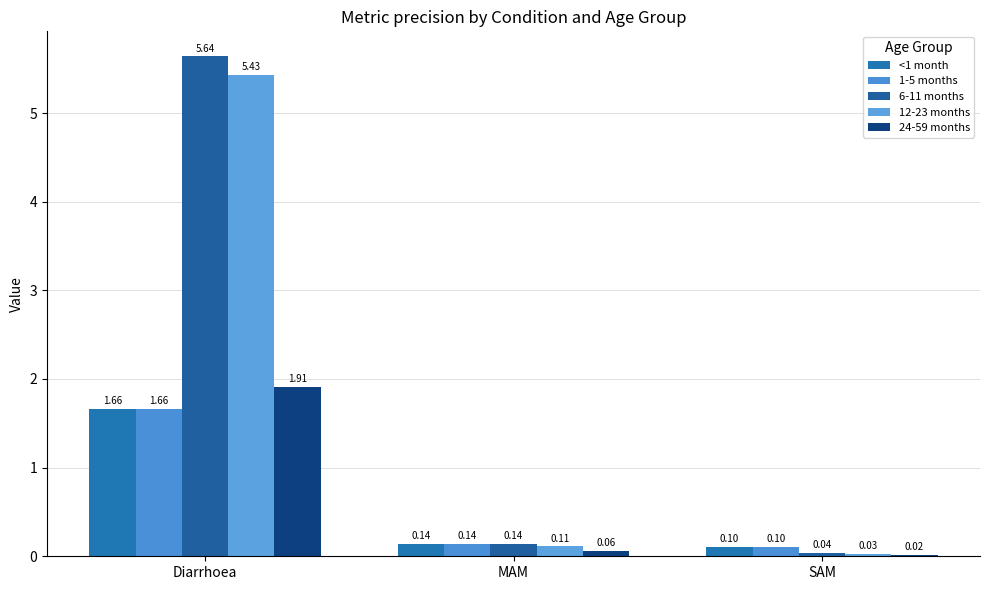

Which category has the highest value in the 6-11 months series?

Diarrhoea